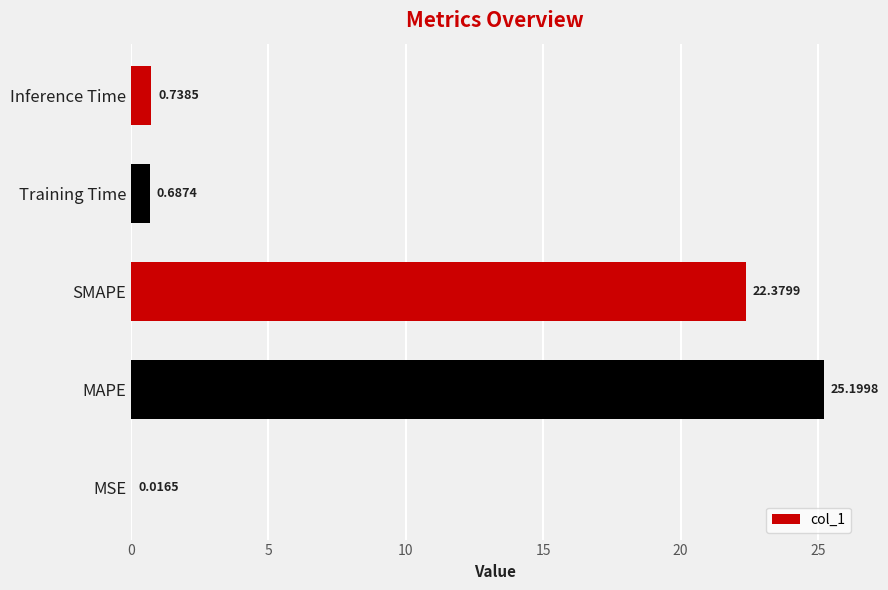

What is the sum of all values?

49.0